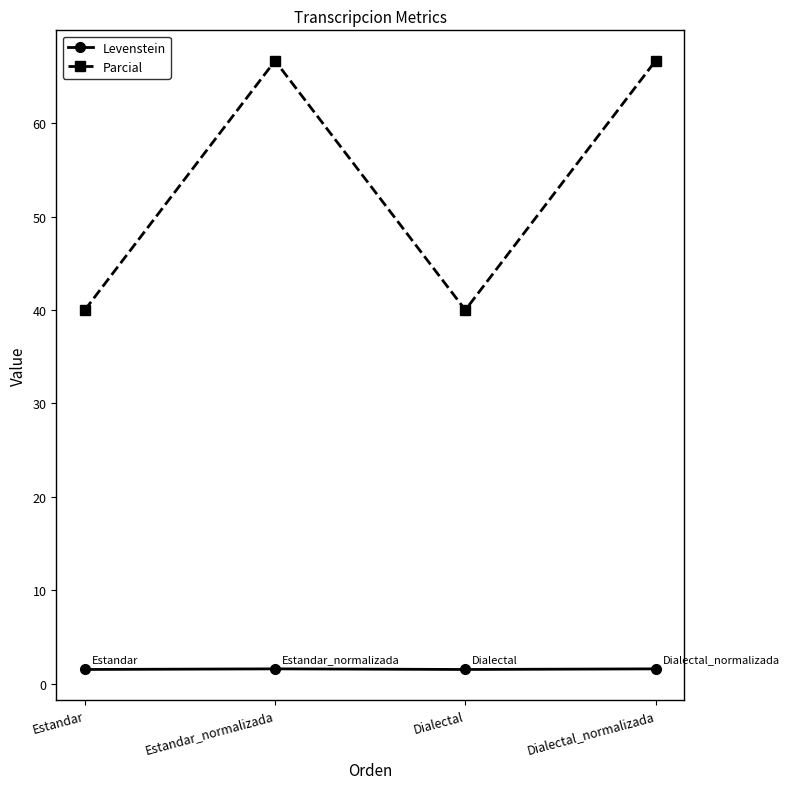

True or false: Parcial and Levenstein intersect in this chart.

False